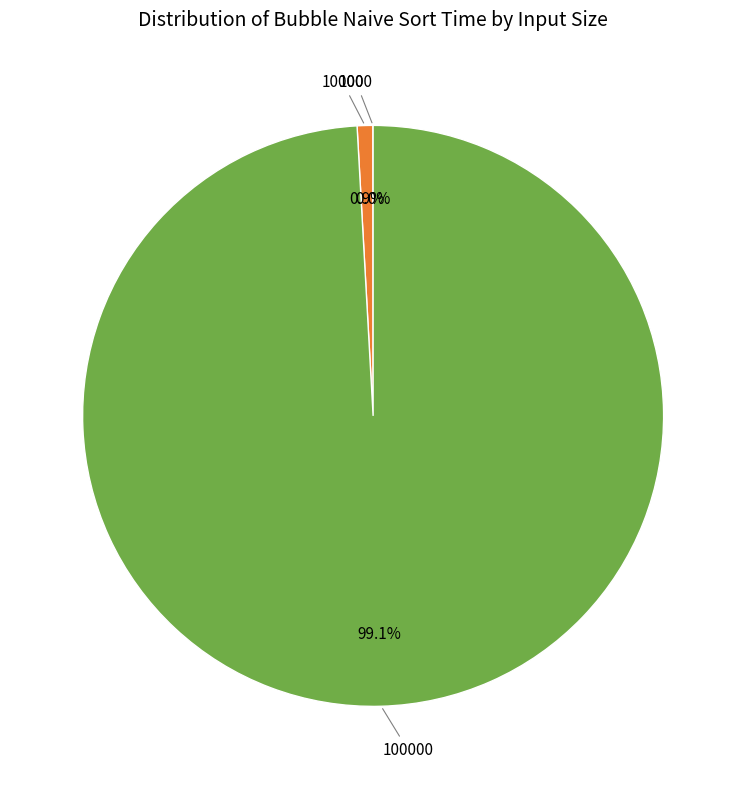

Is there any slice that represents more than half of the pie?

Yes